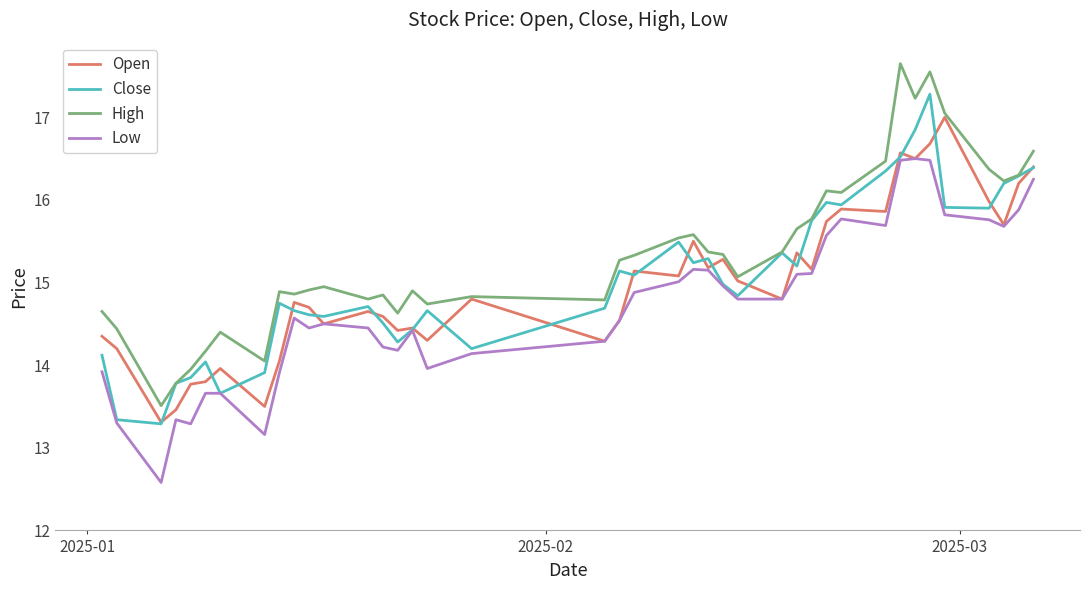

List the series in order of their peak value, lowest first.

Low, Open, Close, High